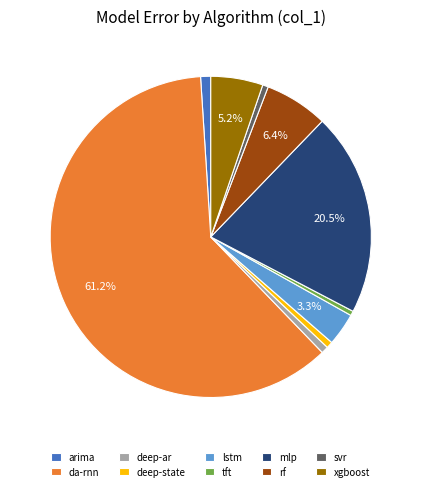

Which slice represents more than half of the pie?

da-rnn